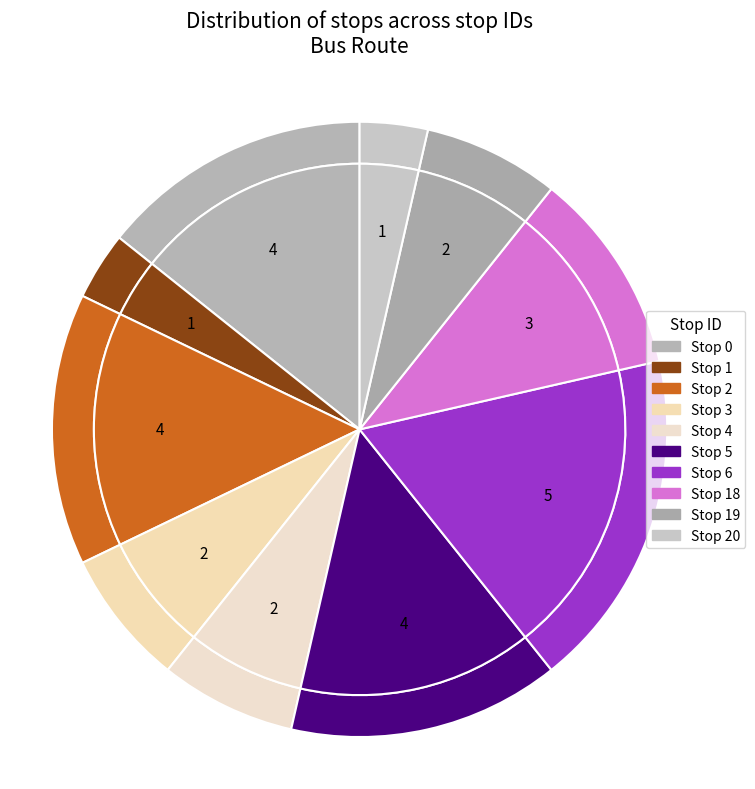

Is it true that 18 is 1% of the pie?

False